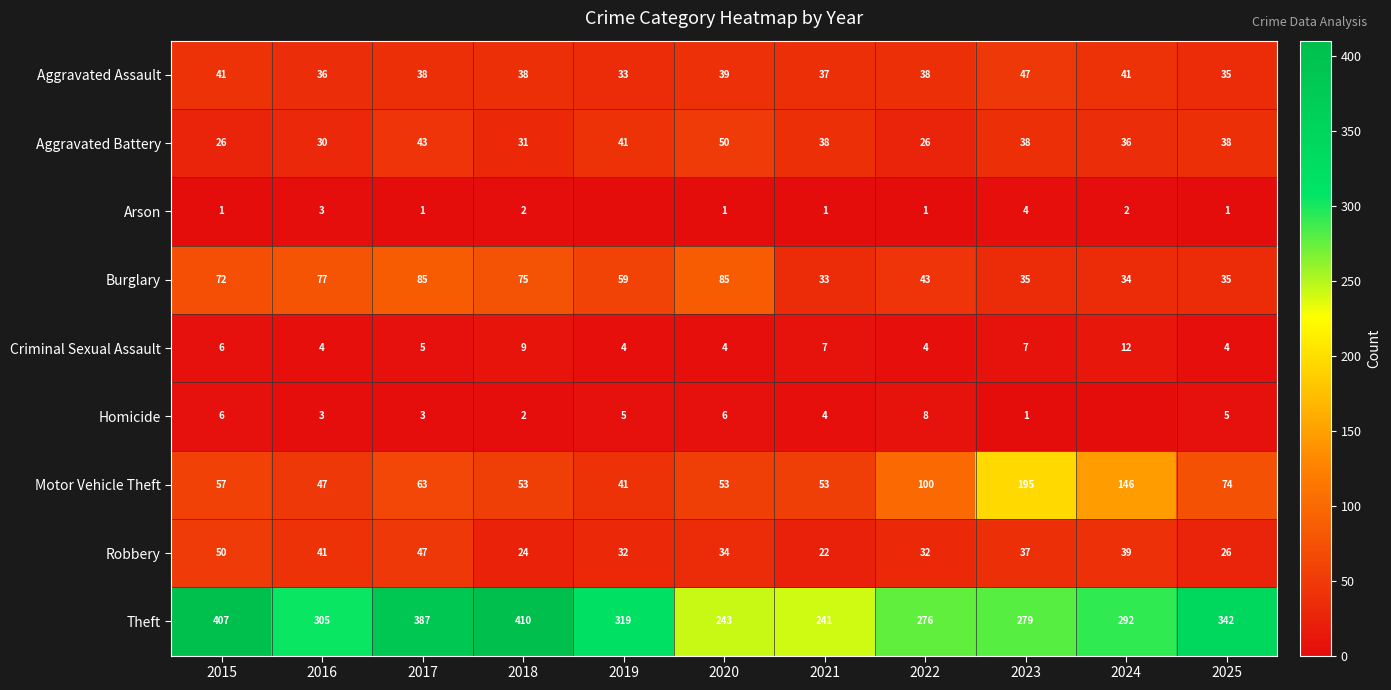

What is the minimum value for Burglary?

33